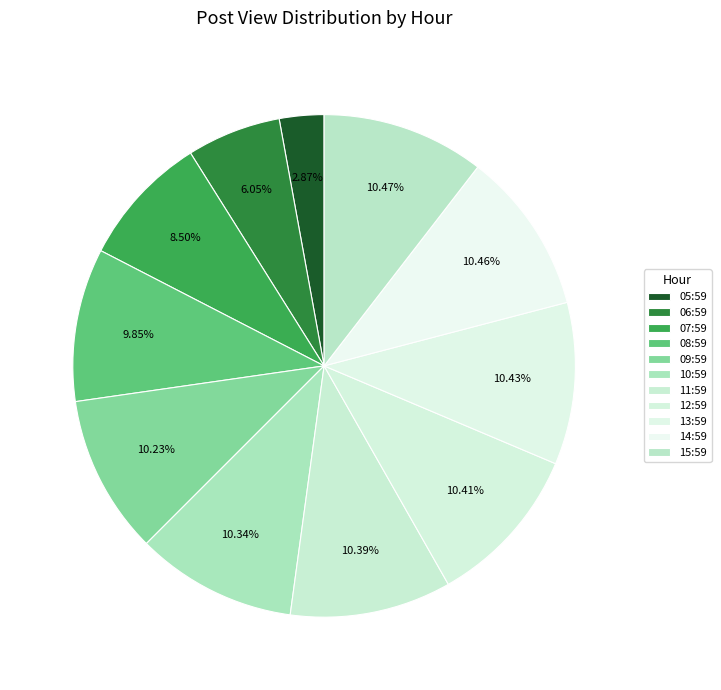

Approximately how many times larger is the value at 14:59 compared to 08:59?

1.1